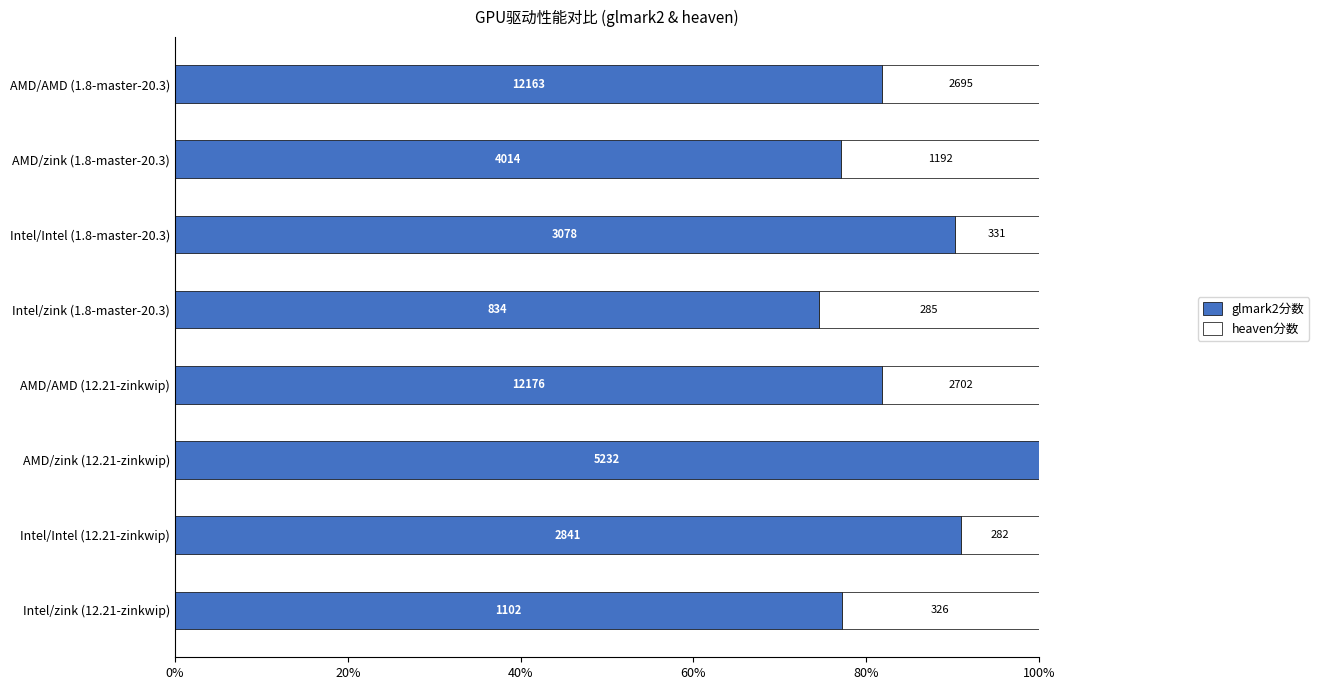

Reading left to right, list all the values displayed in this chart.

glmark2分数: 81.9	77.1	90.3	74.5	81.8	100.0	91.0	77.2
heaven分数: 18.1	22.9	9.7	25.5	18.2	0.0	9.0	22.8